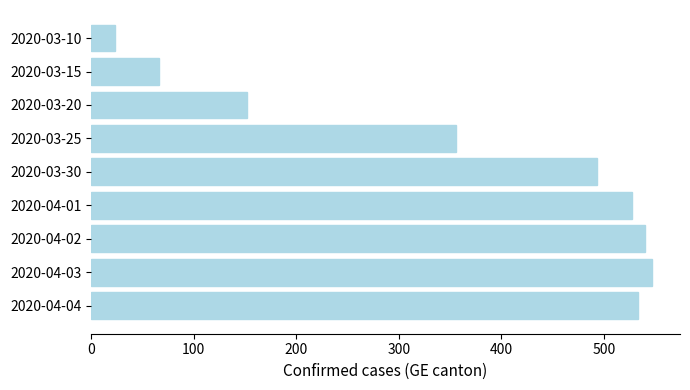

List the labels in order of value, largest first.

2020-04-03, 2020-04-02, 2020-04-04, 2020-04-01, 2020-03-30, 2020-03-25, 2020-03-20, 2020-03-15, 2020-03-10